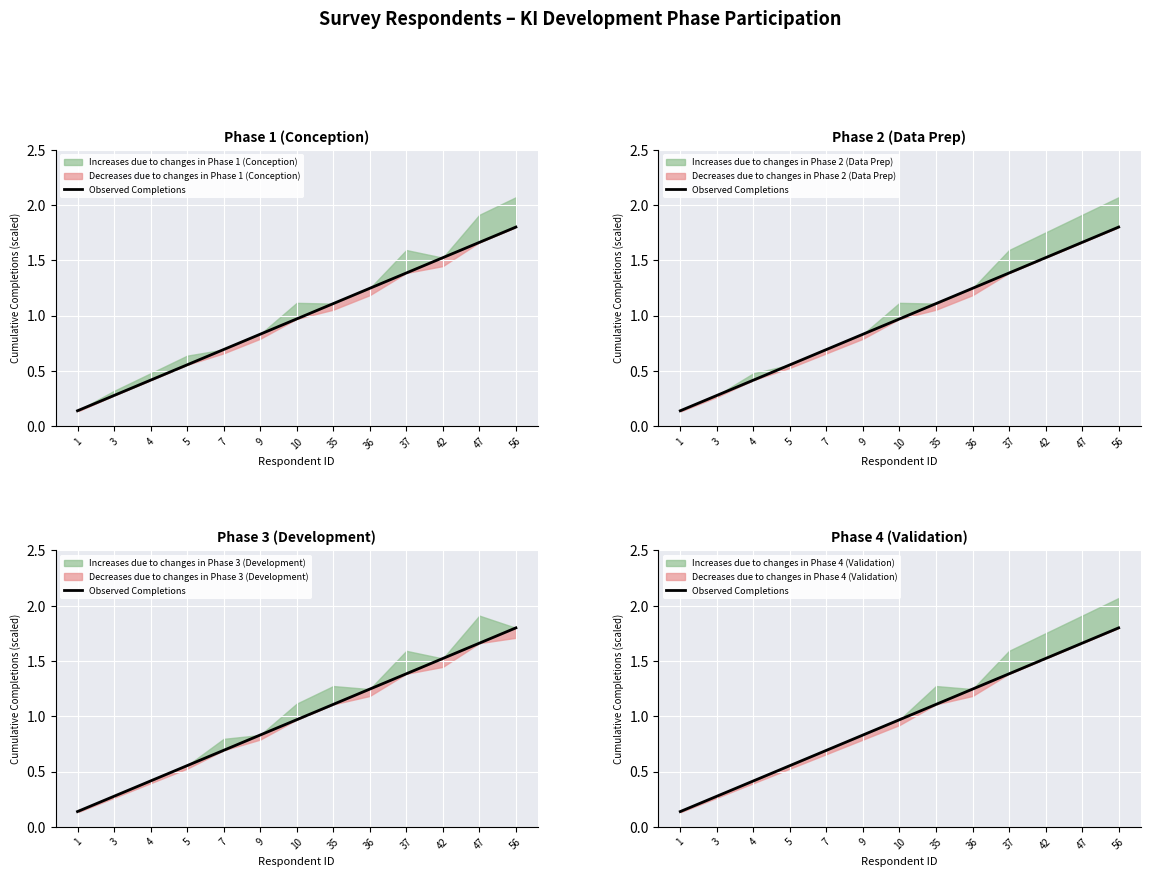

Is this an area chart (filled region under the line)?

No